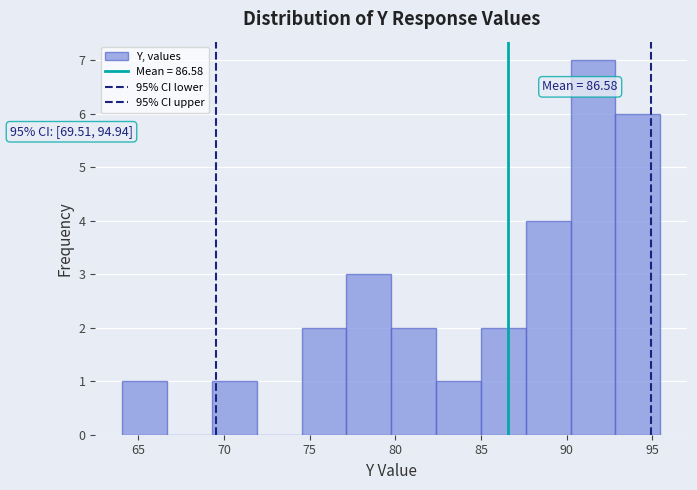

Over which range of the x-axis is the bar tallest?

90.0 to 93.0